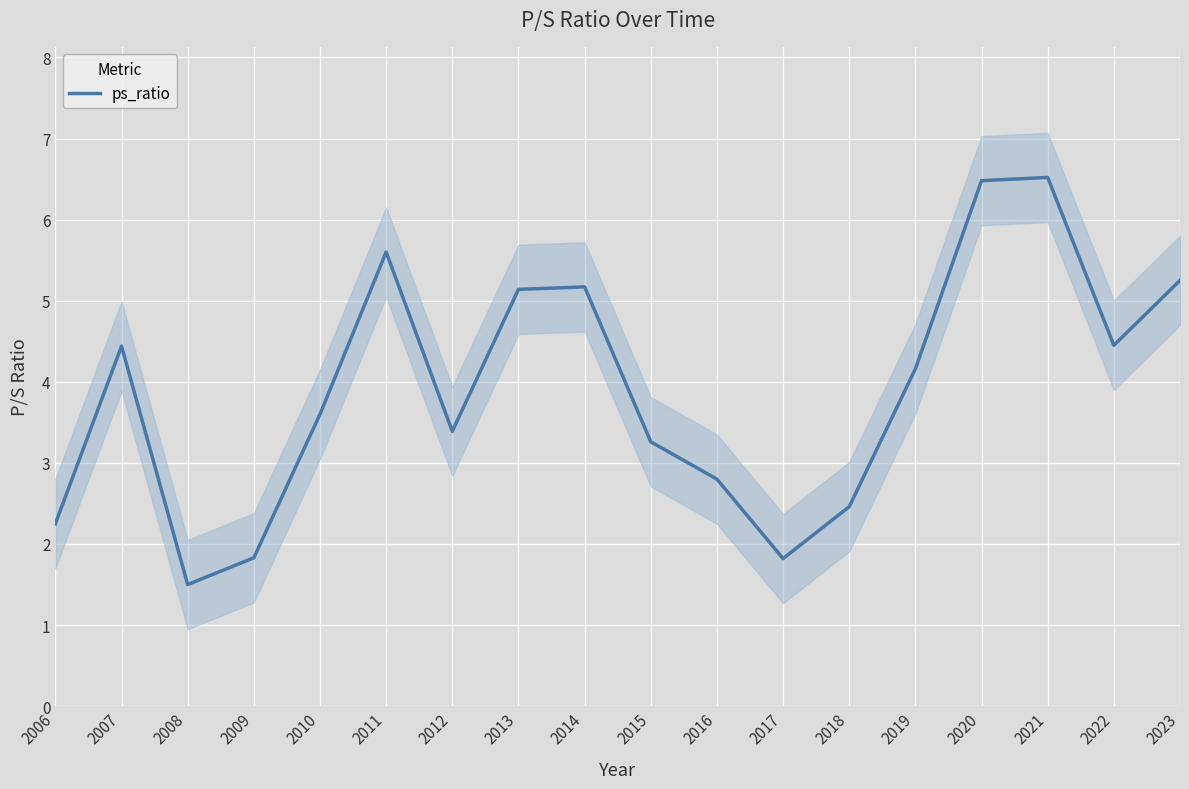

Where does the data first go above 4?

2007